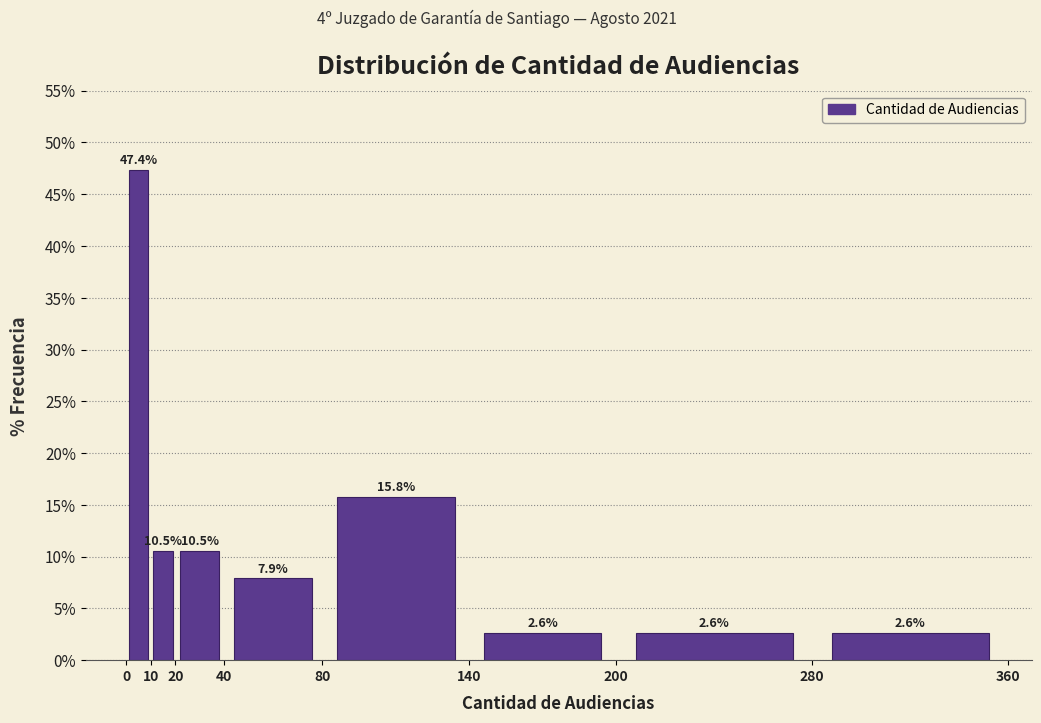

Reading left to right, list every bar in this chart as the range it spans on the x-axis followed by its height.

0 to 10: 47.4
10 to 20: 10.5
20 to 40: 10.5
40 to 80: 7.9
80 to 140: 15.8
140 to 200: 2.6
200 to 280: 2.6
280 to 360: 2.6